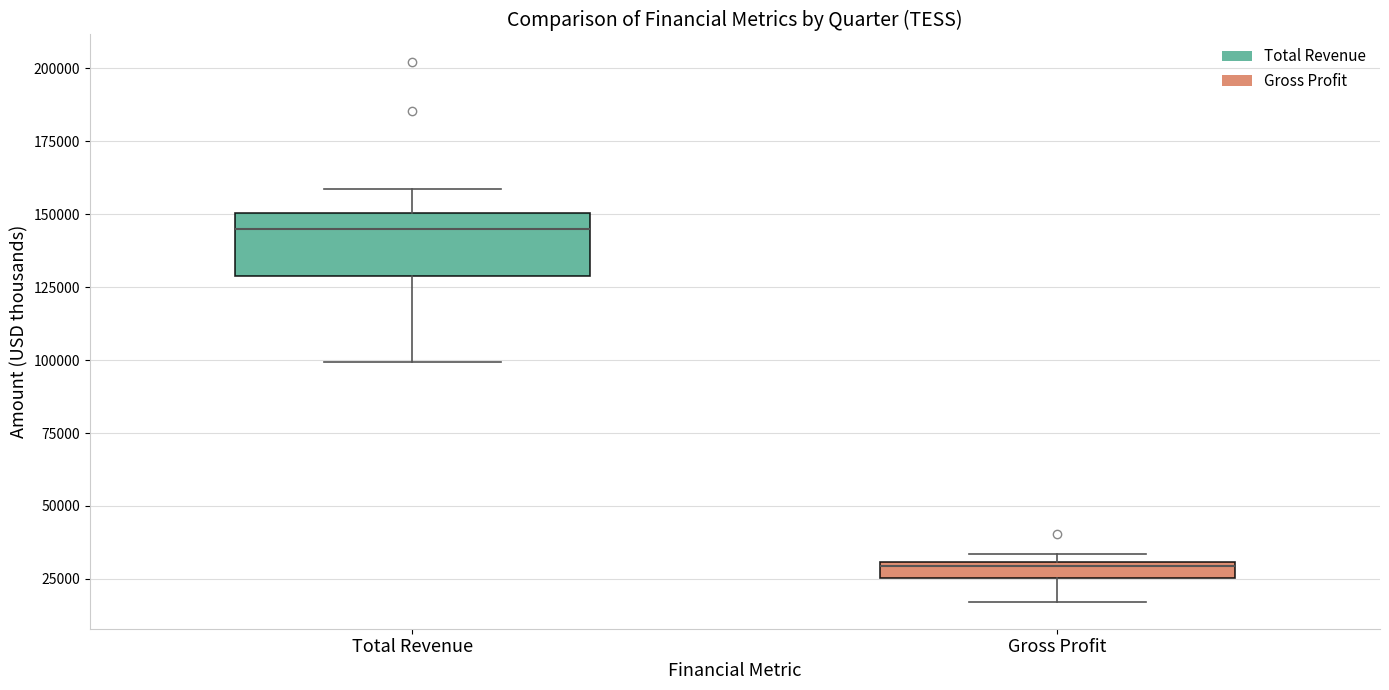

Which box is the tallest, from its lower edge to its upper edge?

Total Revenue